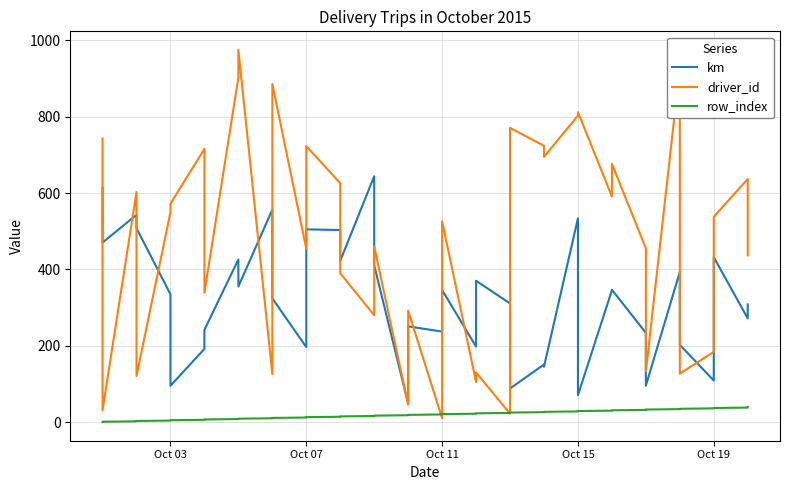

True or false: driver_id has a value of 526.0 at Oct 11.

True